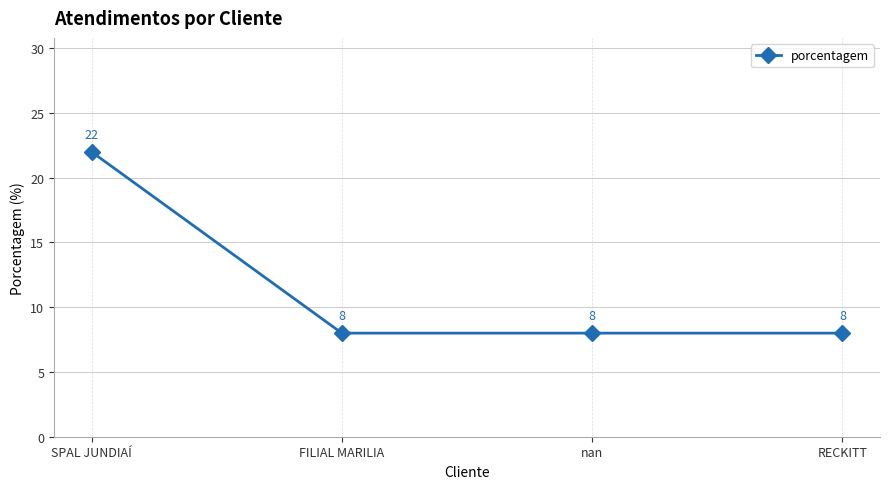

What is the sum of all values?

46